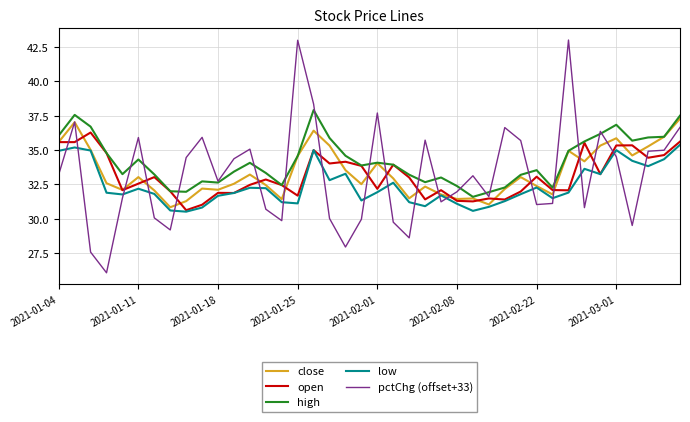

What is the highest value of the high series?

37.9